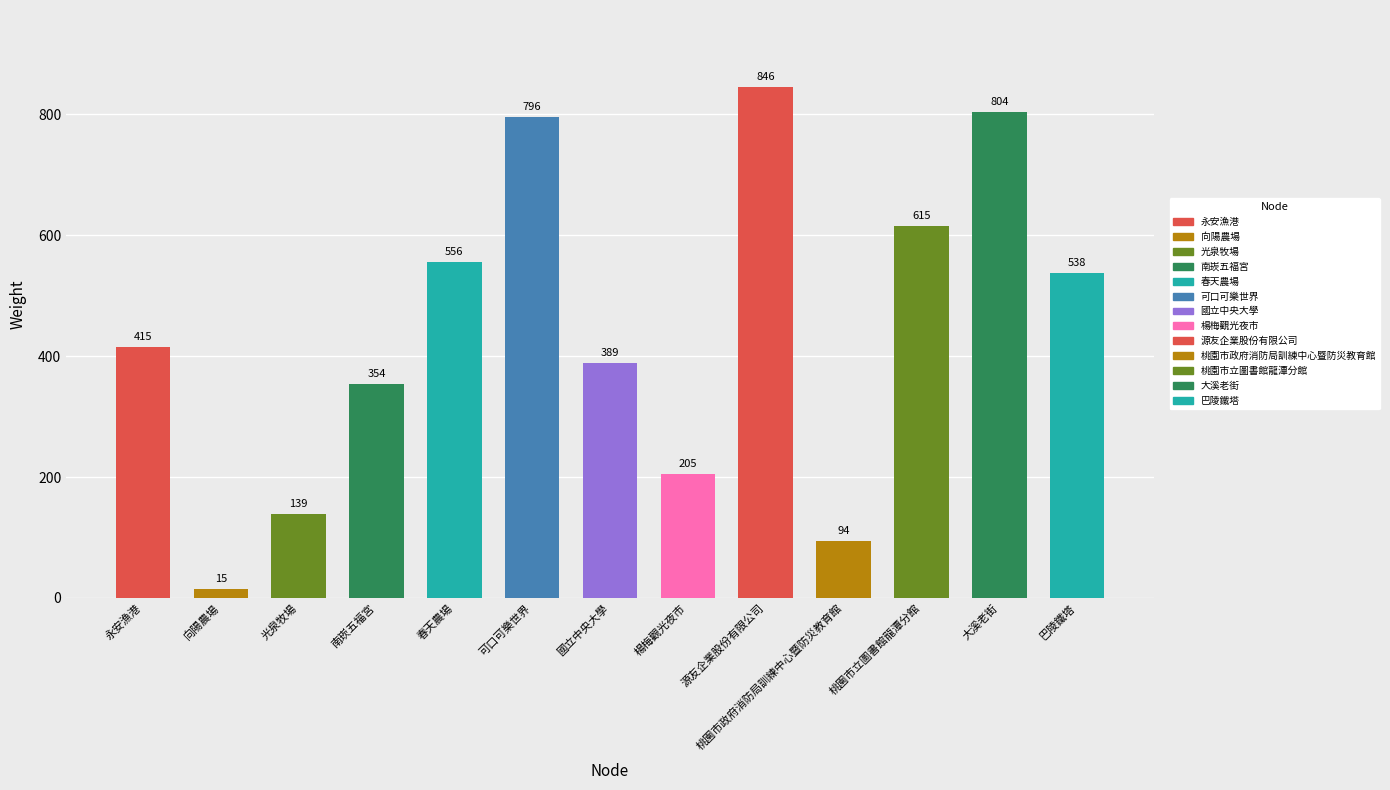

What is the minimum value shown in the chart?

15